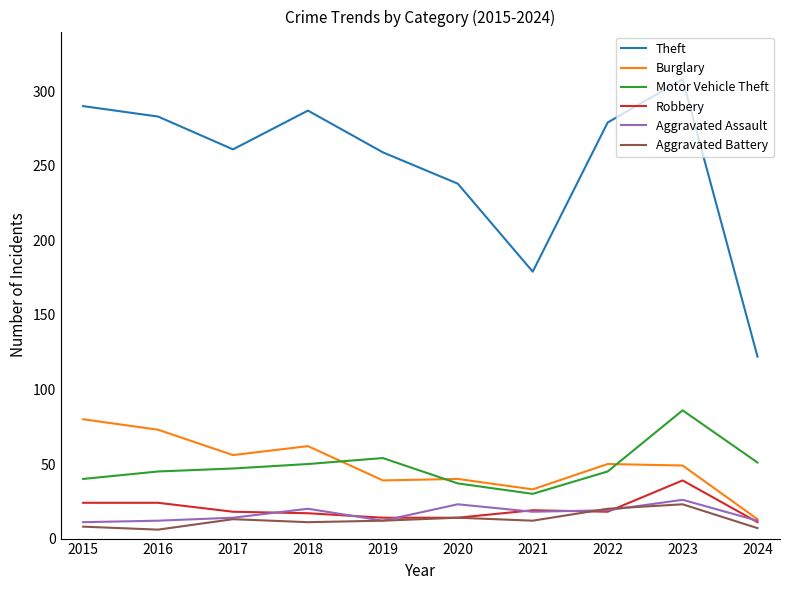

What is the minimum value shown in the chart?

6